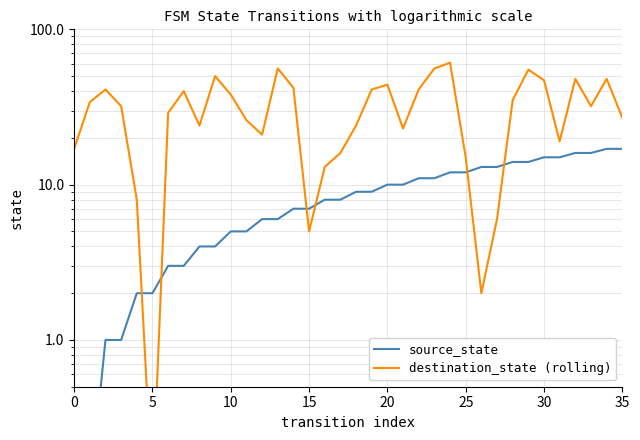

At which category is the sum across all series the highest?

24